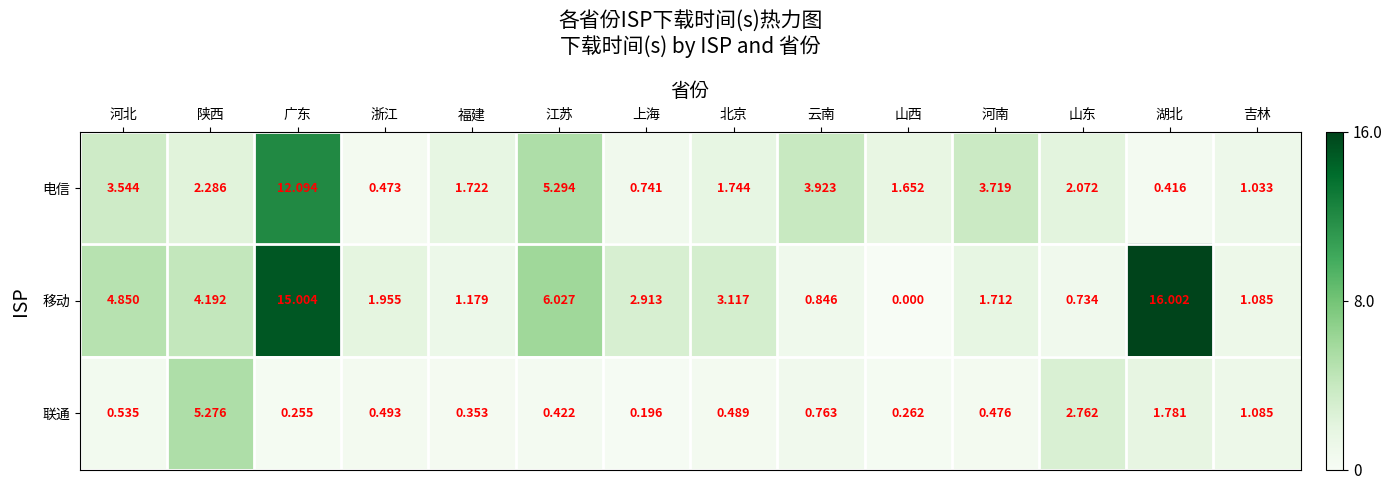

Rank the series at 陕西 from highest to lowest value.

联通, 移动, 电信